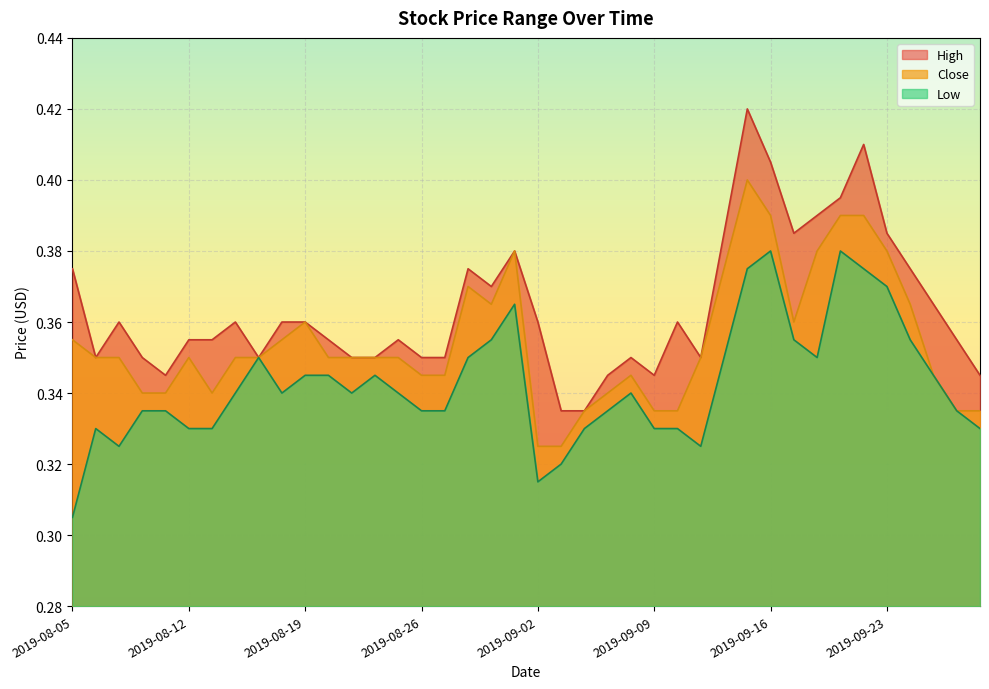

True or false: Close has a value of 0.3 at 2019-09-19.

False